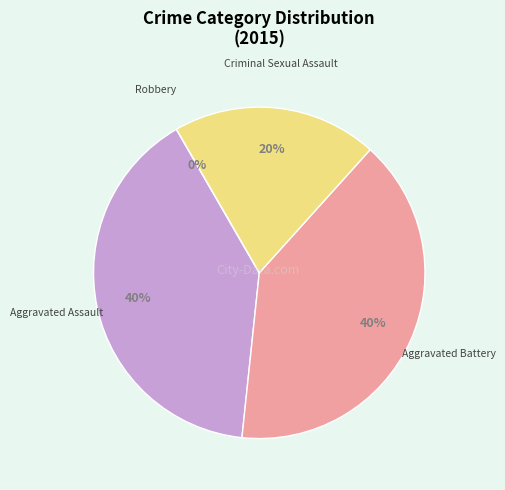

What percentage do Aggravated Assault and Robbery together represent?

40.0%